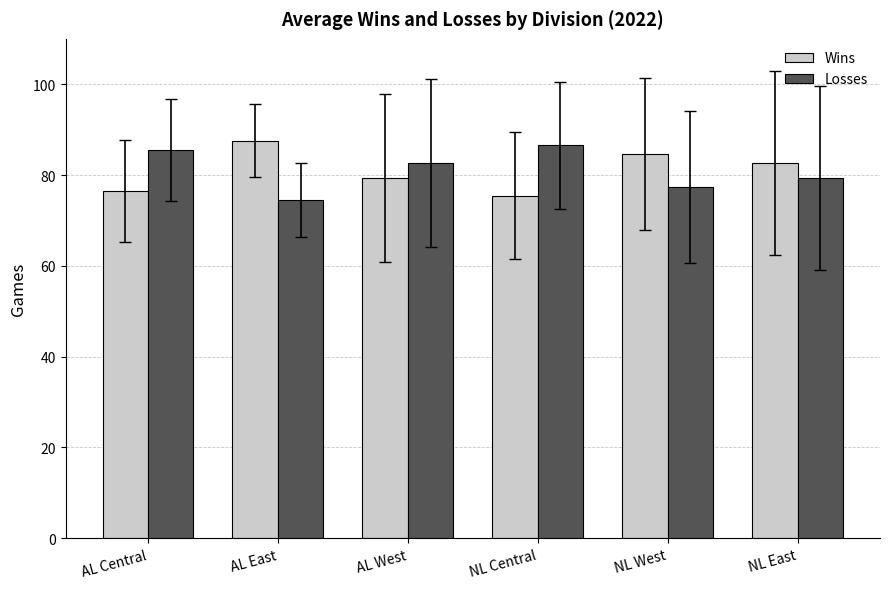

Is the value of Wins at NL East greater than the value of Losses at NL West?

Yes